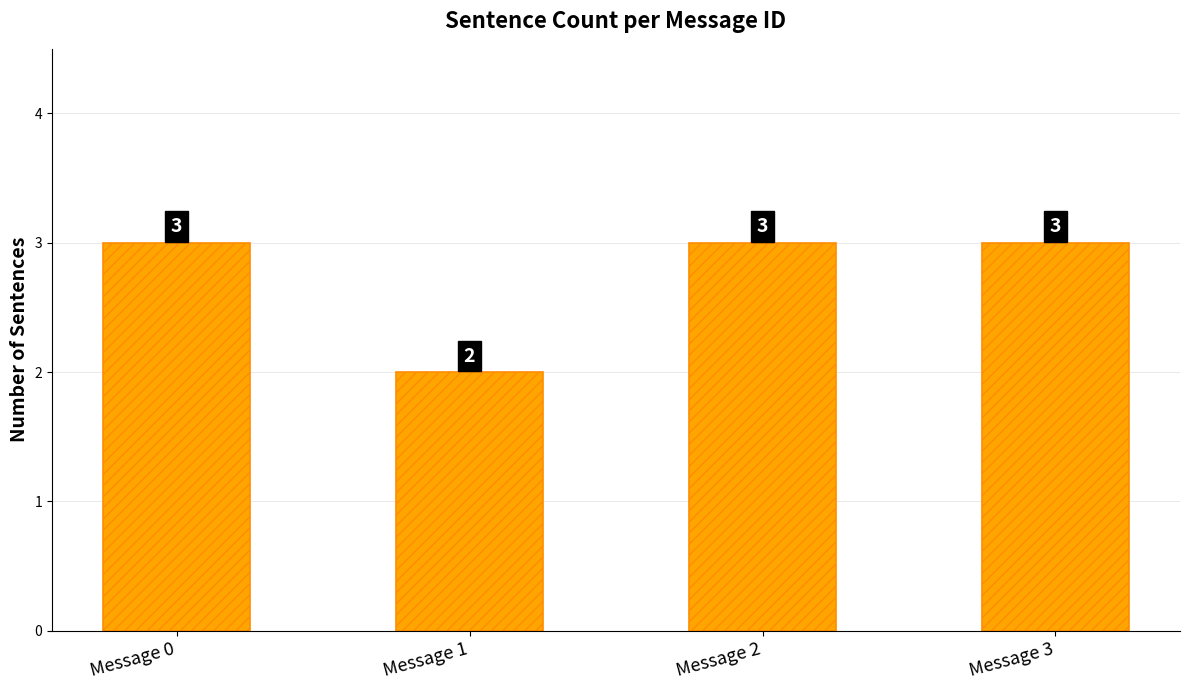

The chart shows a value of 2 at Message 1. True or false?

True